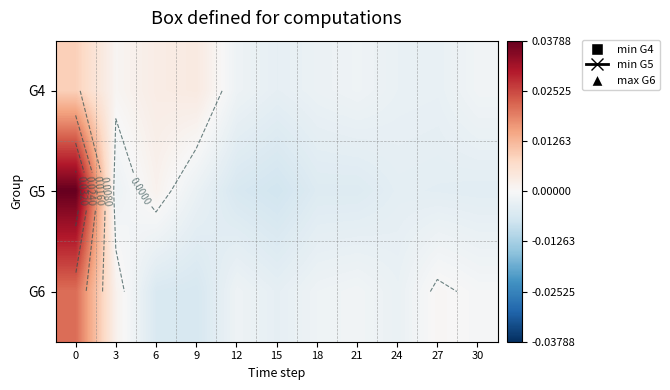

Where is G4 nearest to the value 0?

3